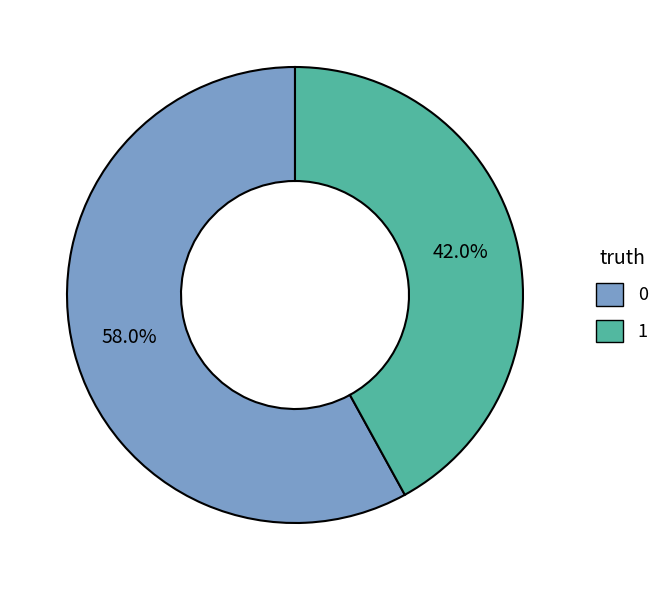

To the nearest percent, what percentage of the pie is 1?

42%